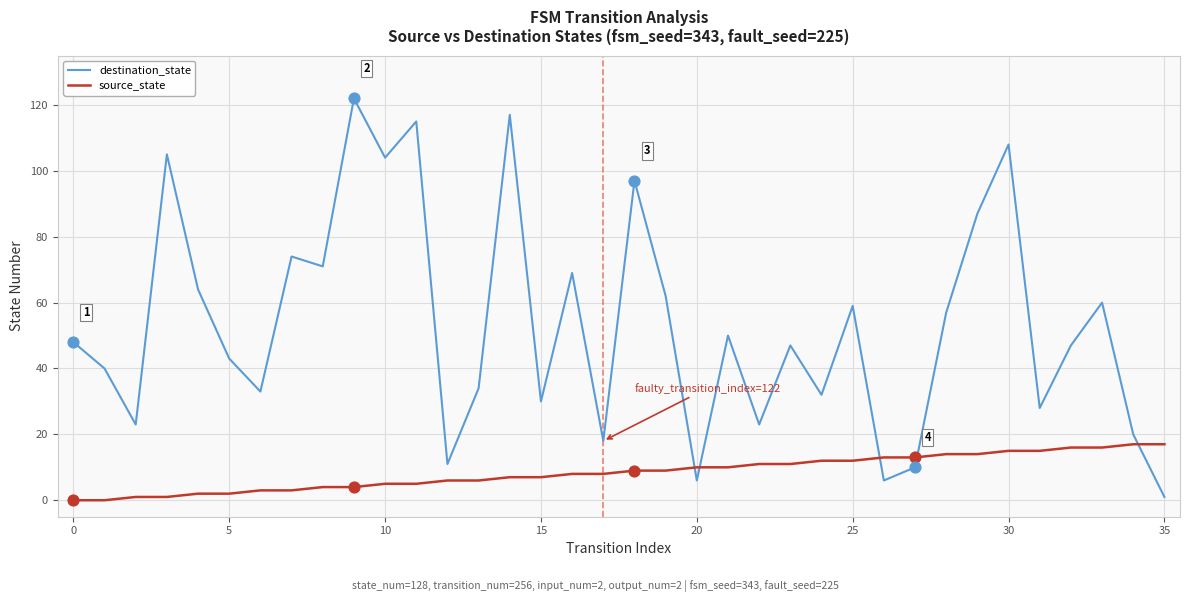

Which series has the largest total across all categories?

destination_state